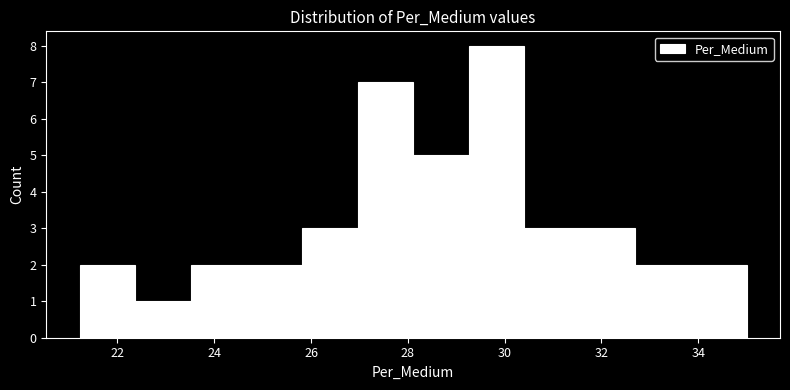

What is the height of the bar covering 29.2 to 30.4 on the x-axis? Neither the bar edges nor the heights are printed on the chart, so give them approximately, as read against the axes.

8